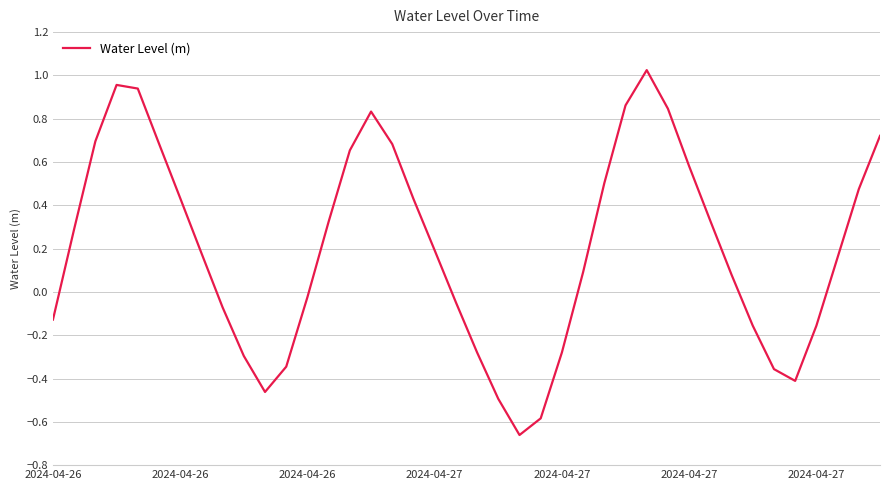

What is the value of the 22nd point from the left?

-0.5